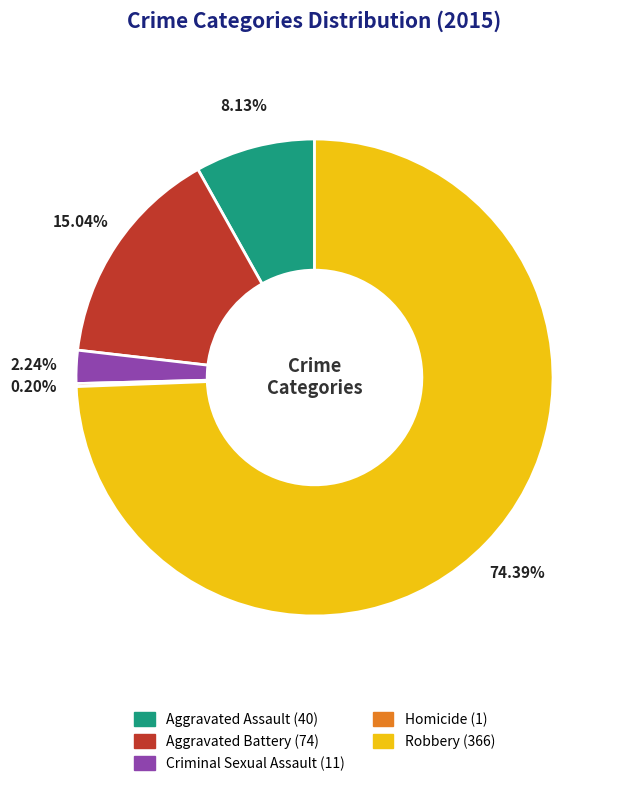

Which has a higher value, Aggravated Assault or Robbery?

Robbery